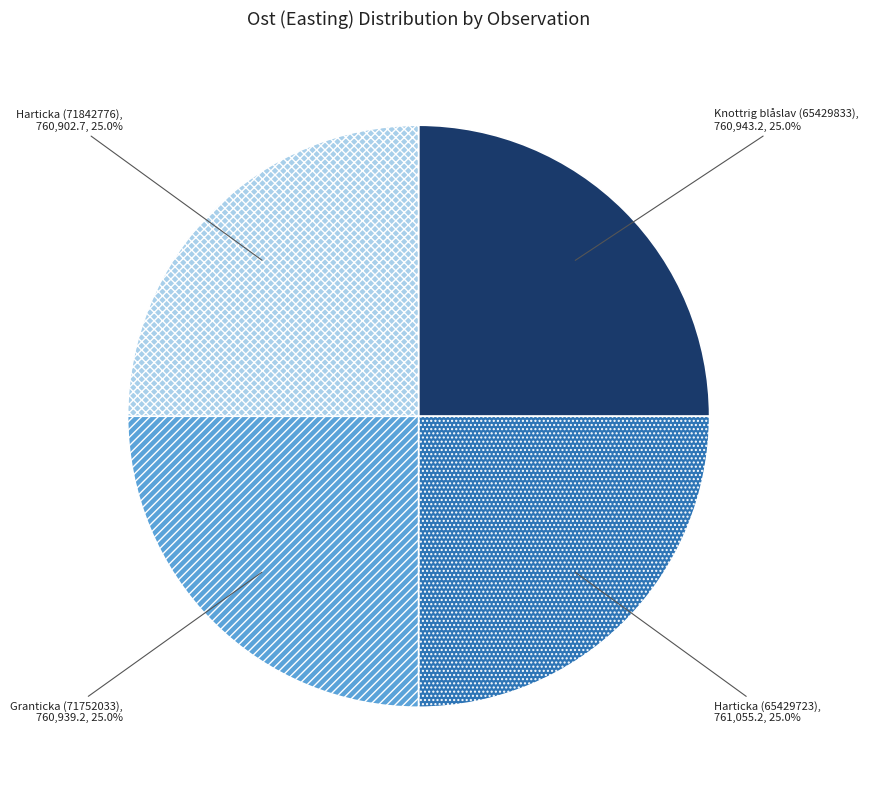

How many segments does this pie chart have?

4